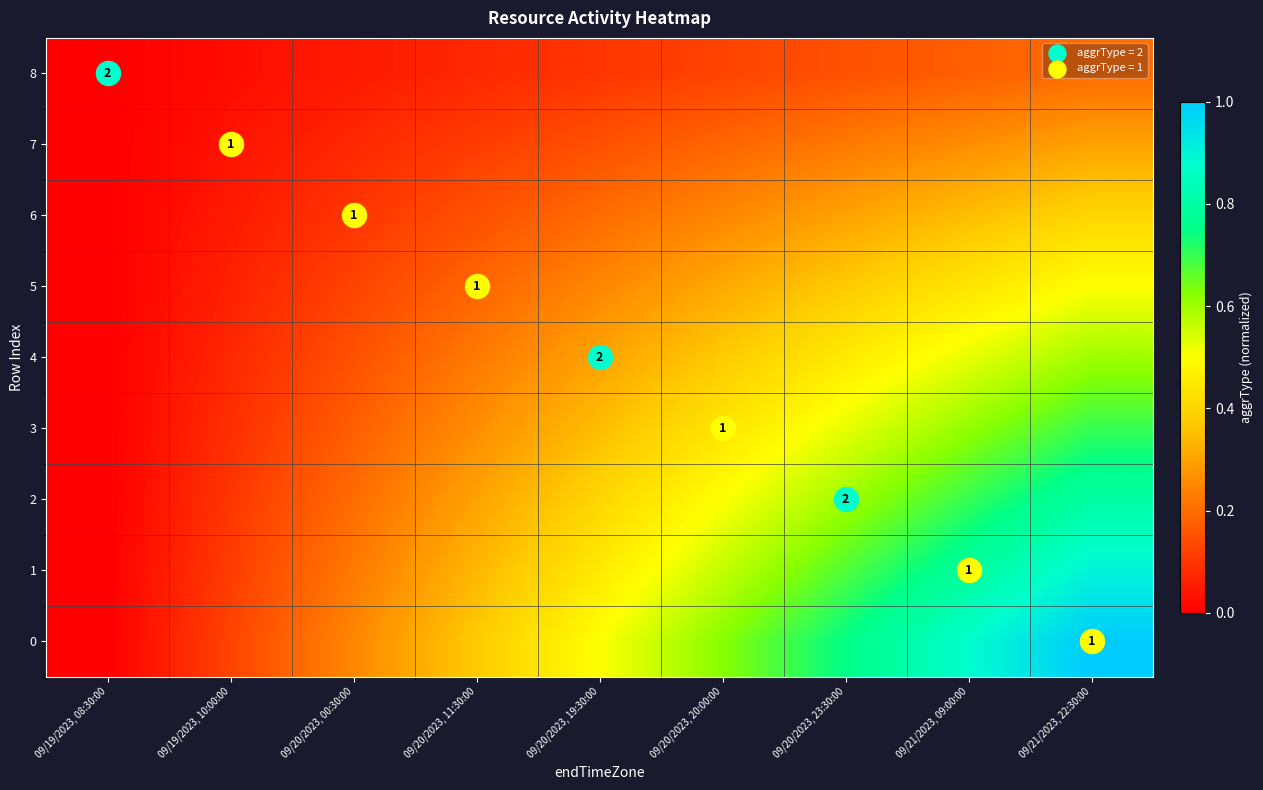

At which category is the sum across all series the highest?

09/21/2023, 22:30:00